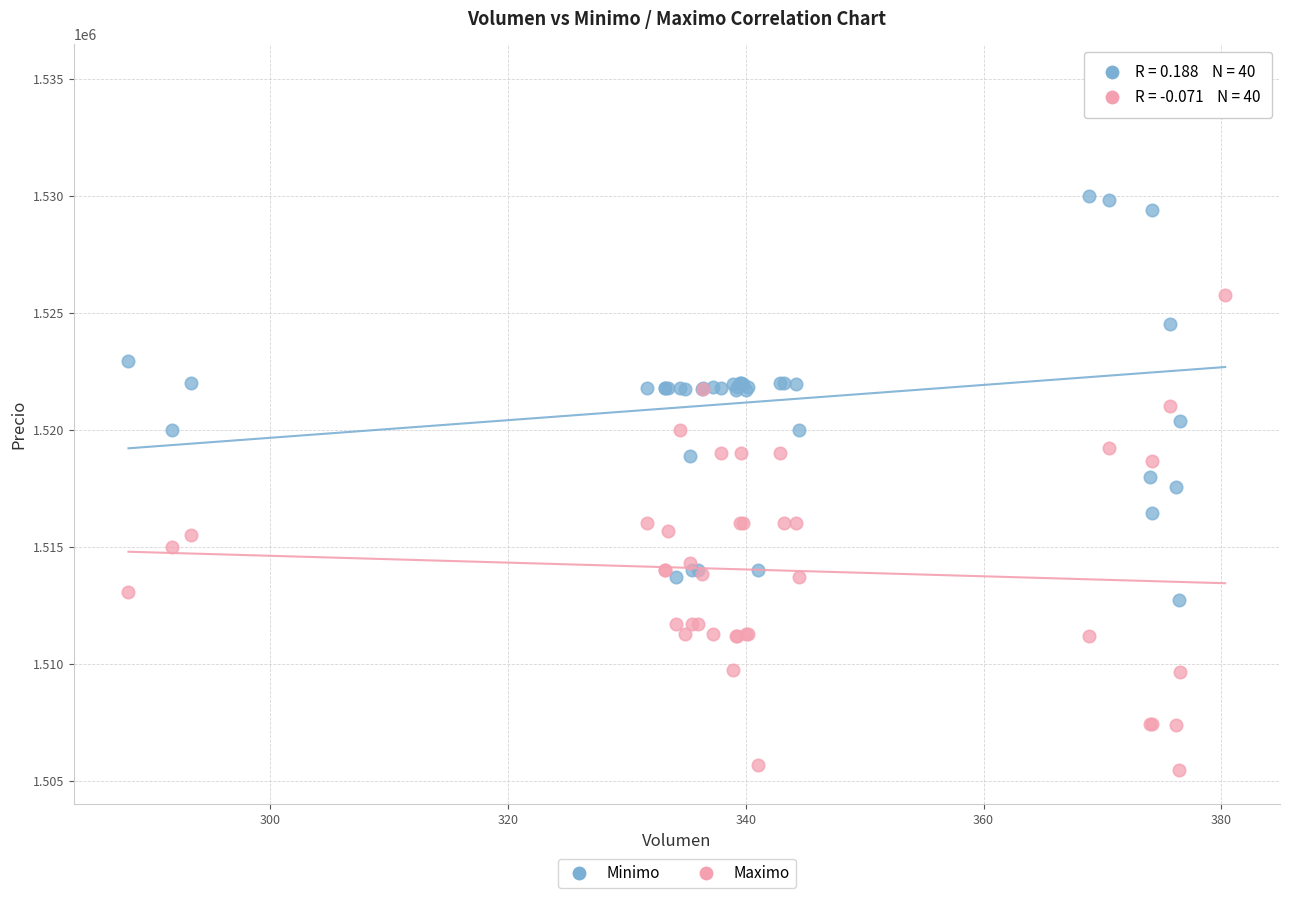

Which series has the widest spread of Y values?

Minimo